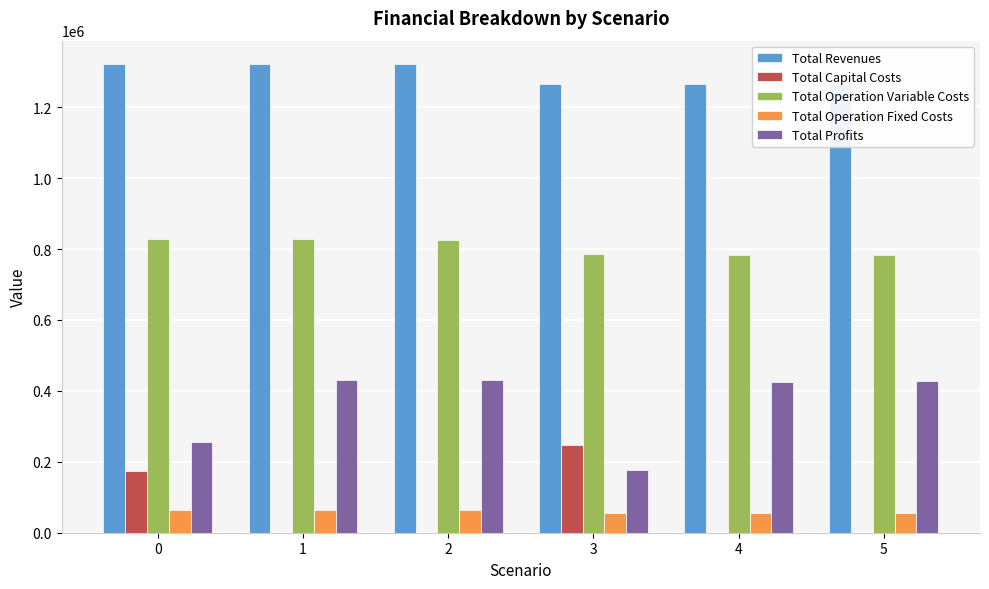

How many data points in Total Operation Fixed Costs are above 63723?

3